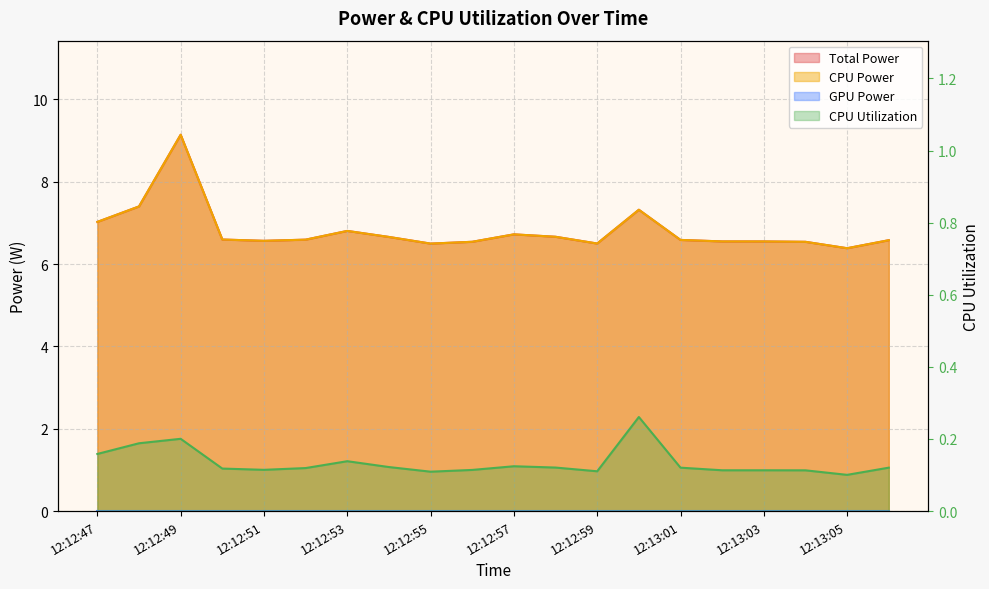

What is the average value of the Total Power series?

6.8